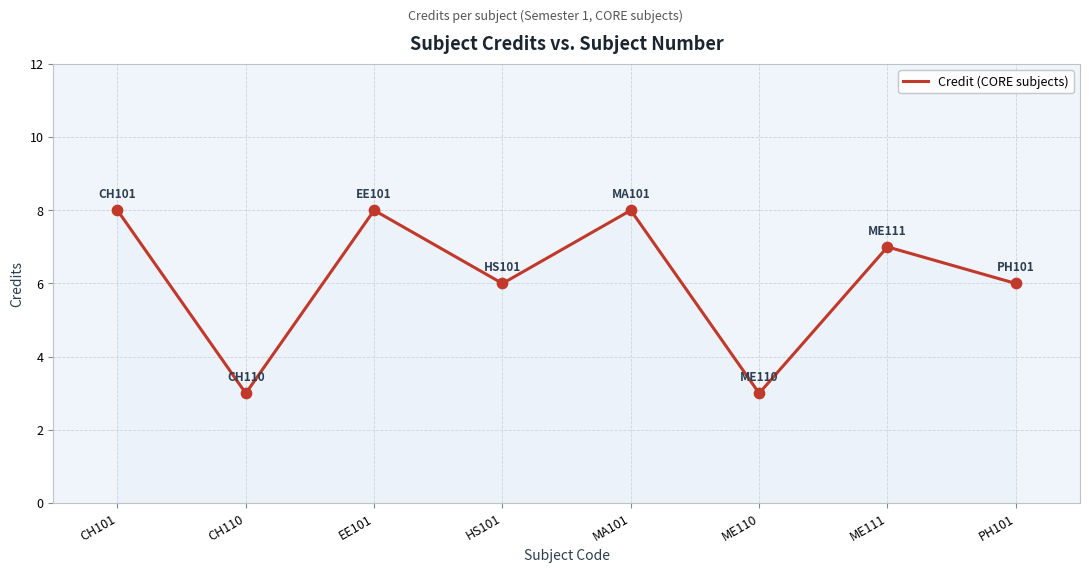

What is the change in value from MA101 to ME111?

-1